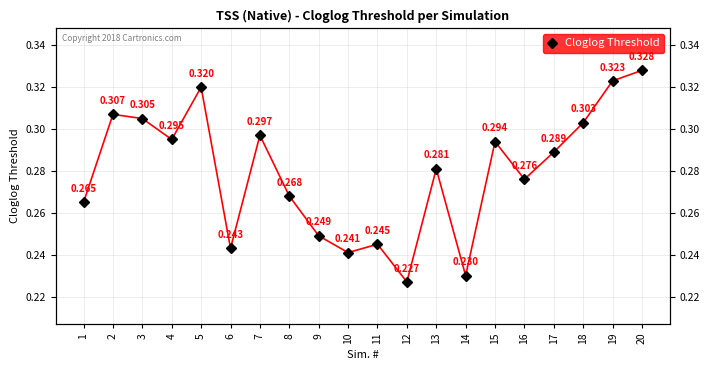

How many values are between 0 and 1?

20